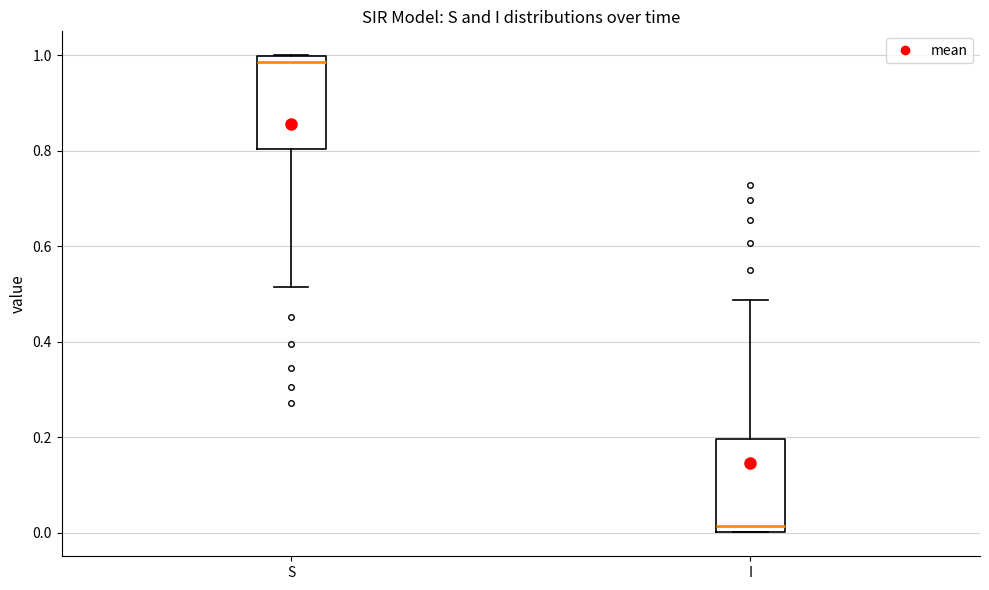

Reading left to right, read every box against the y-axis: the position of its median line, the range the box covers, and the ends of its whiskers. The values are not printed on the chart, so give them approximately, as read against the axis.

S: median 0.98, box 0.80 to 1.00, whiskers 0.52 to 1.00
I: median 0.02, box 0.00 to 0.20, whiskers 0.00 to 0.48